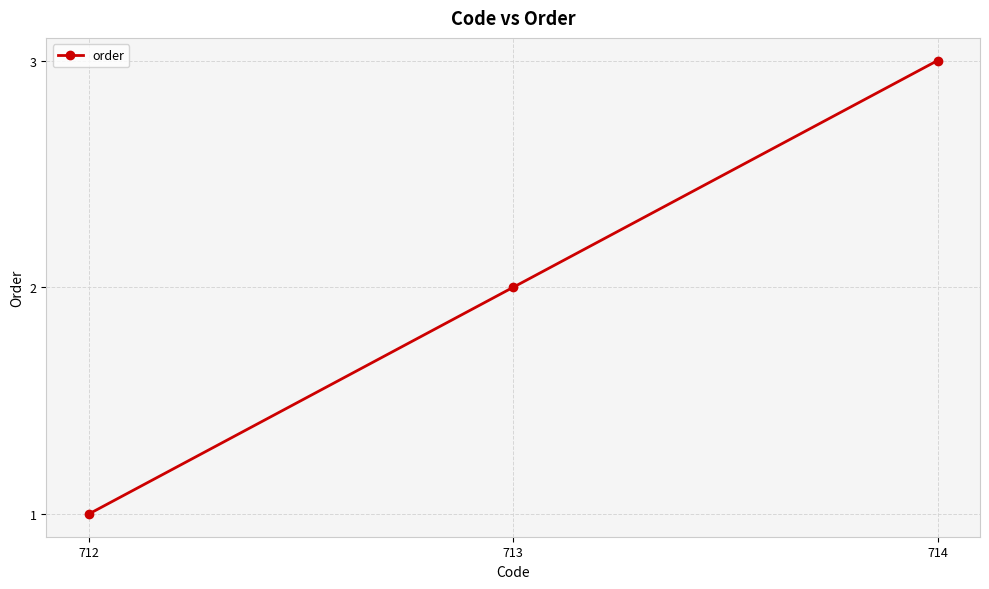

How many lines are shown in the chart?

1